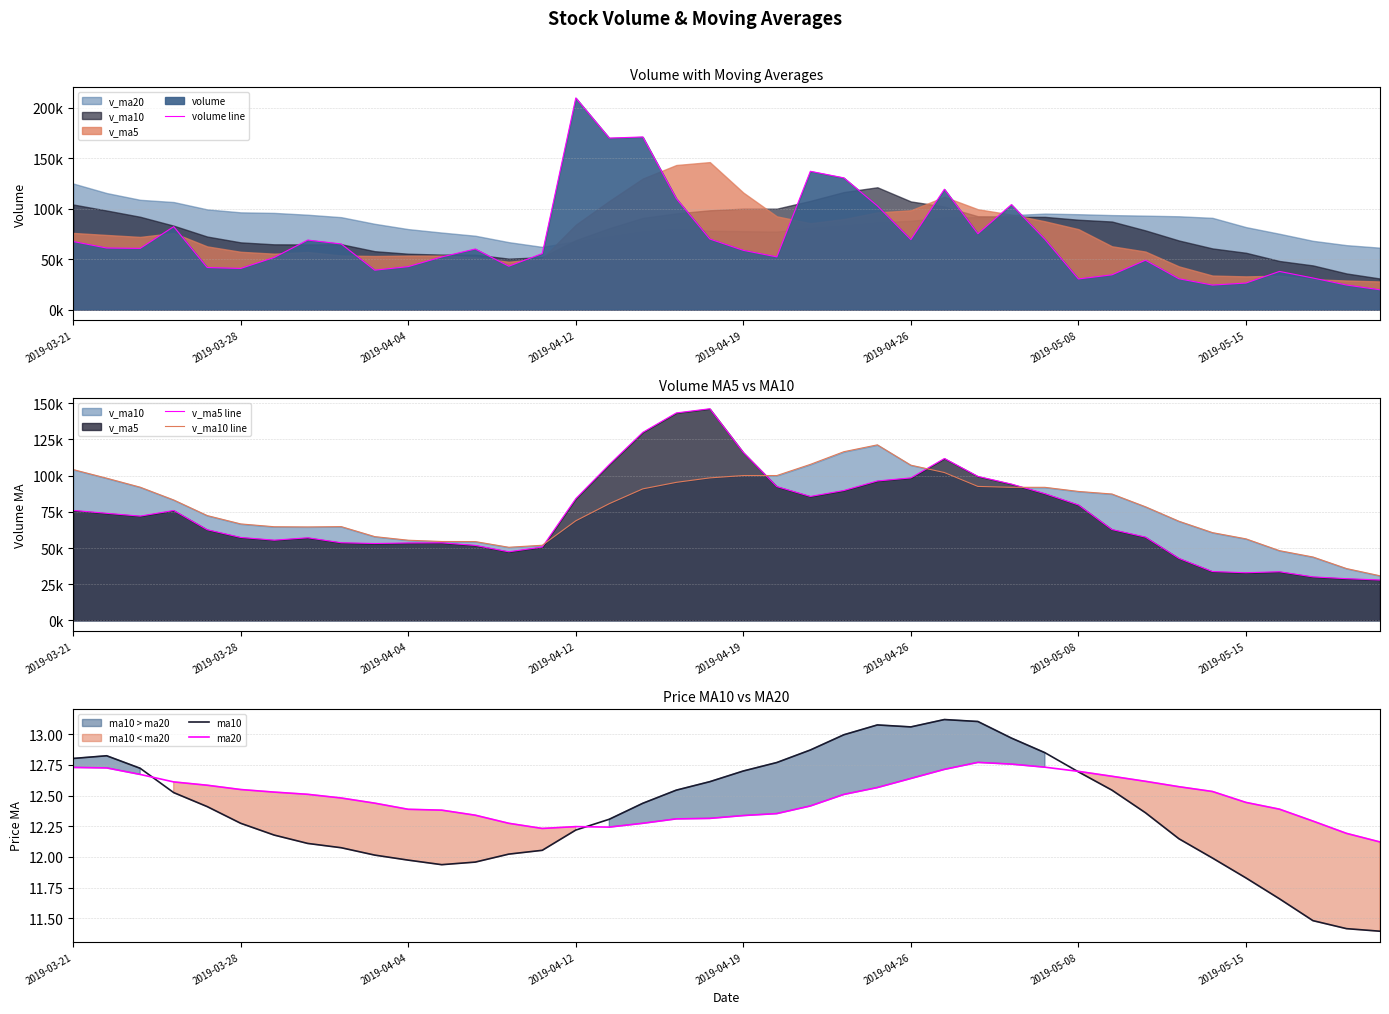

What is the highest value of the v_ma5 line series?

146212.8